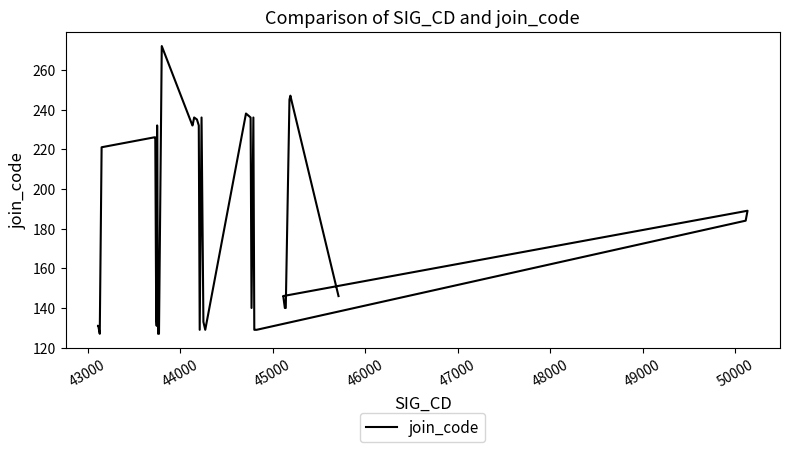

What is the value of the 23rd point from the left?

129